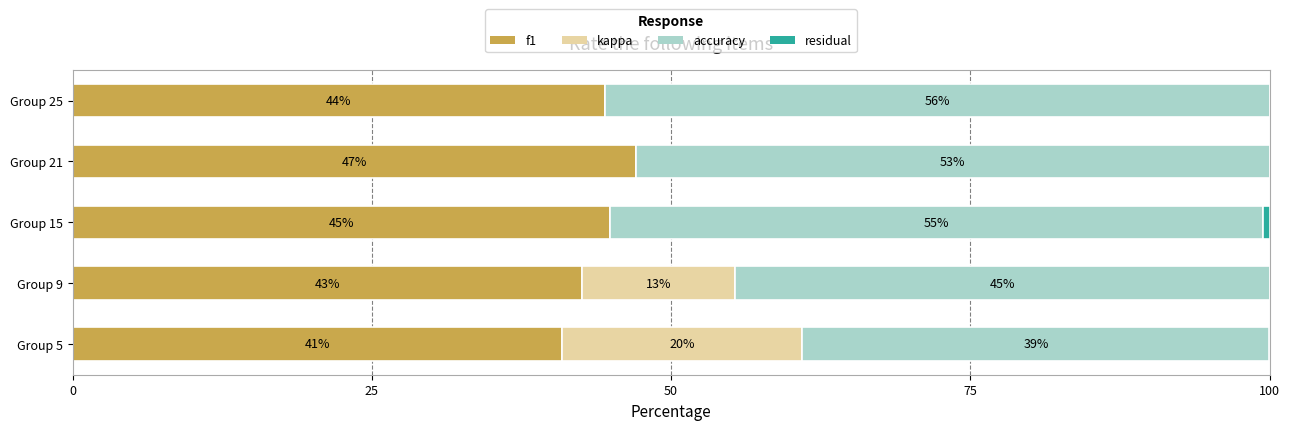

What is the total value across all series at Group 25?

100.0